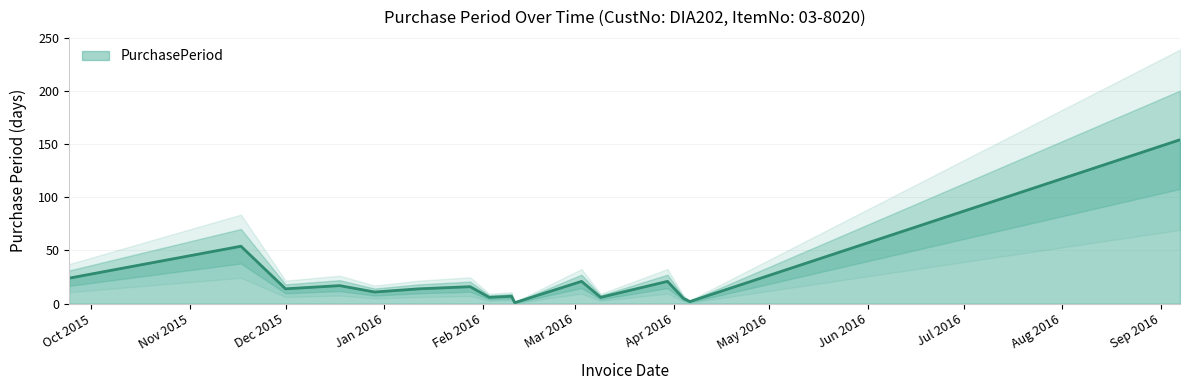

What is the label of the 6th point from the right?

2016-03-03